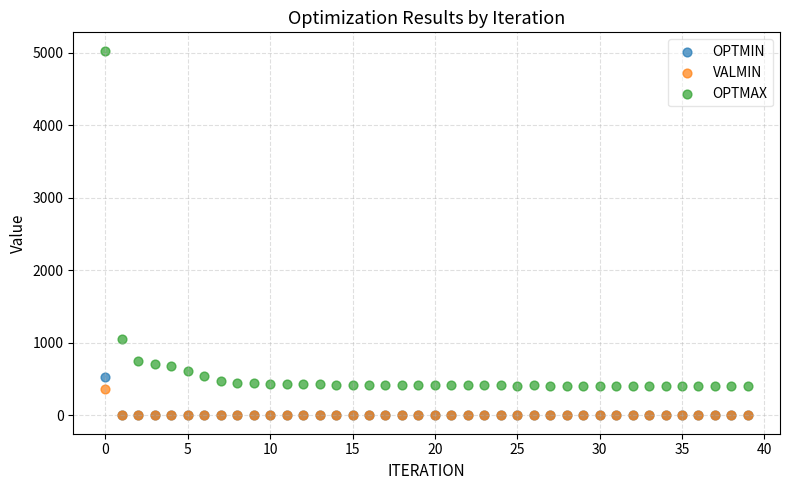

In the OPTMAX series, what Y value is closest to 2721?

1050.3